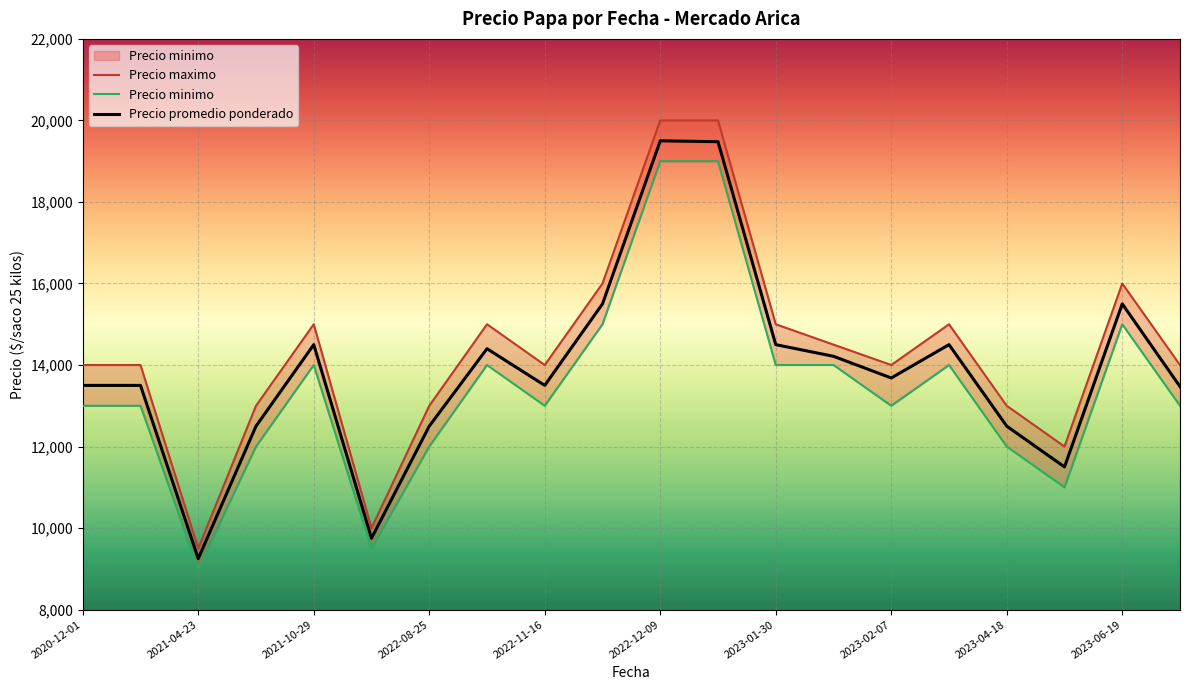

What is the difference between the maximum and minimum values in the Precio promedio ponderado series?

10250